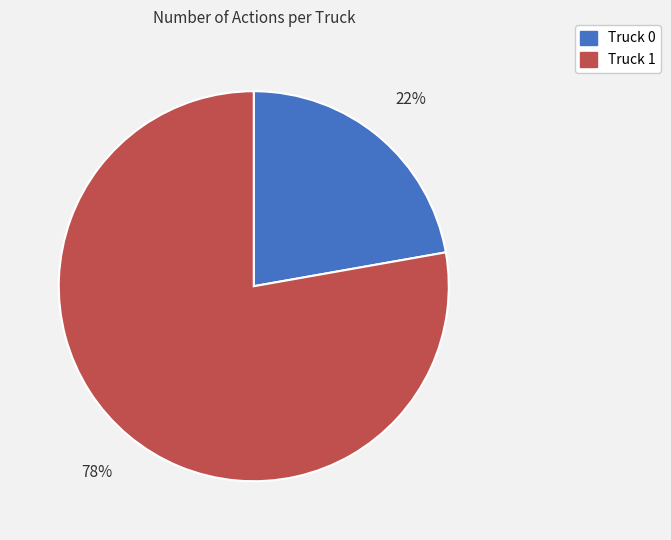

Approximately how many times larger is the value at Truck 1 compared to Truck 0?

3.5